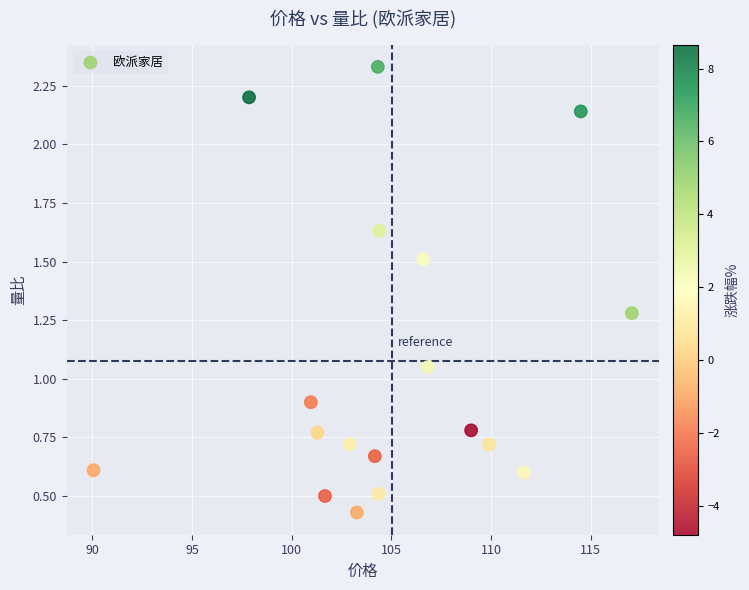

What is the range of X values (max minus min)?

27.0